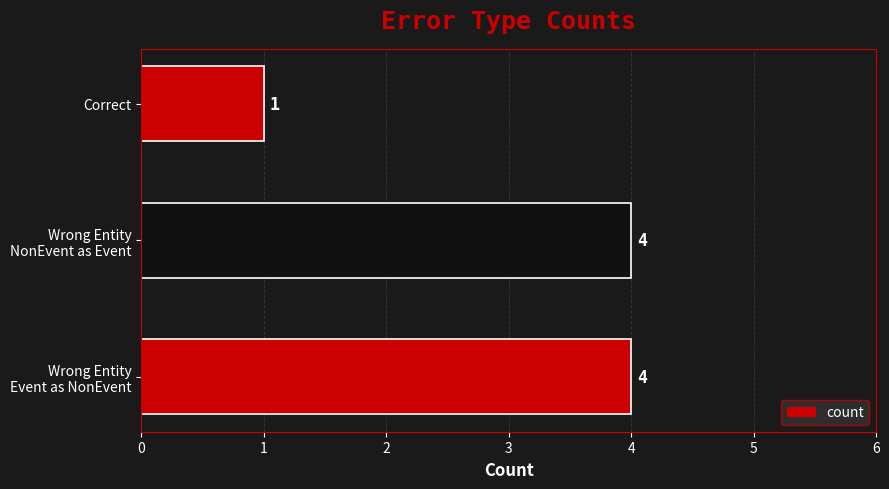

Reading bottom to top, transcribe all the data shown in this chart.

4	4	1